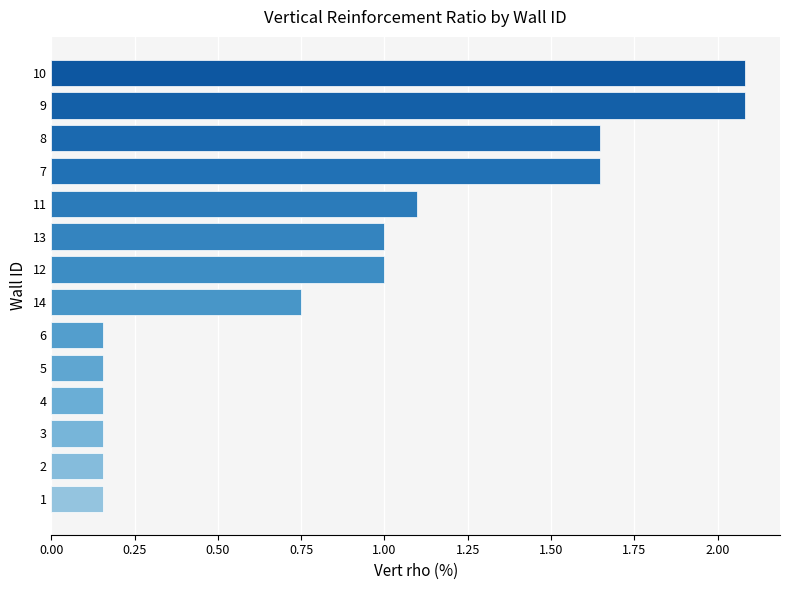

What is the change in value from 4 to 11?

+0.9